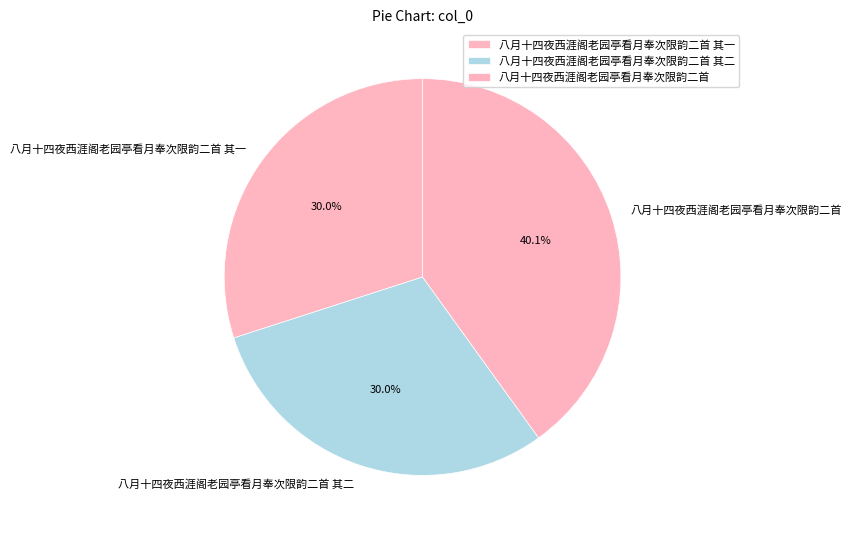

True or false: 八月十四夜西涯阁老园亭看月奉次限韵二首 accounts for 40% of the total.

True